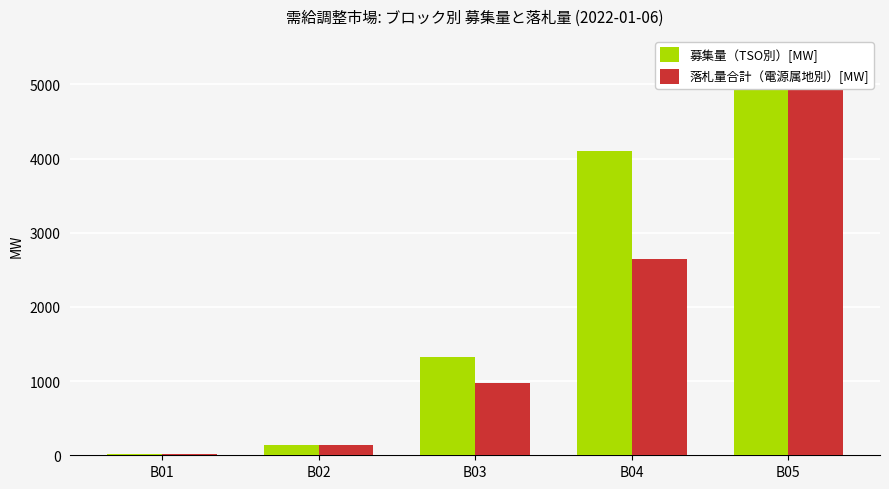

How many data points in 落札量合計（電源属地別）[MW] are less than 974?

2